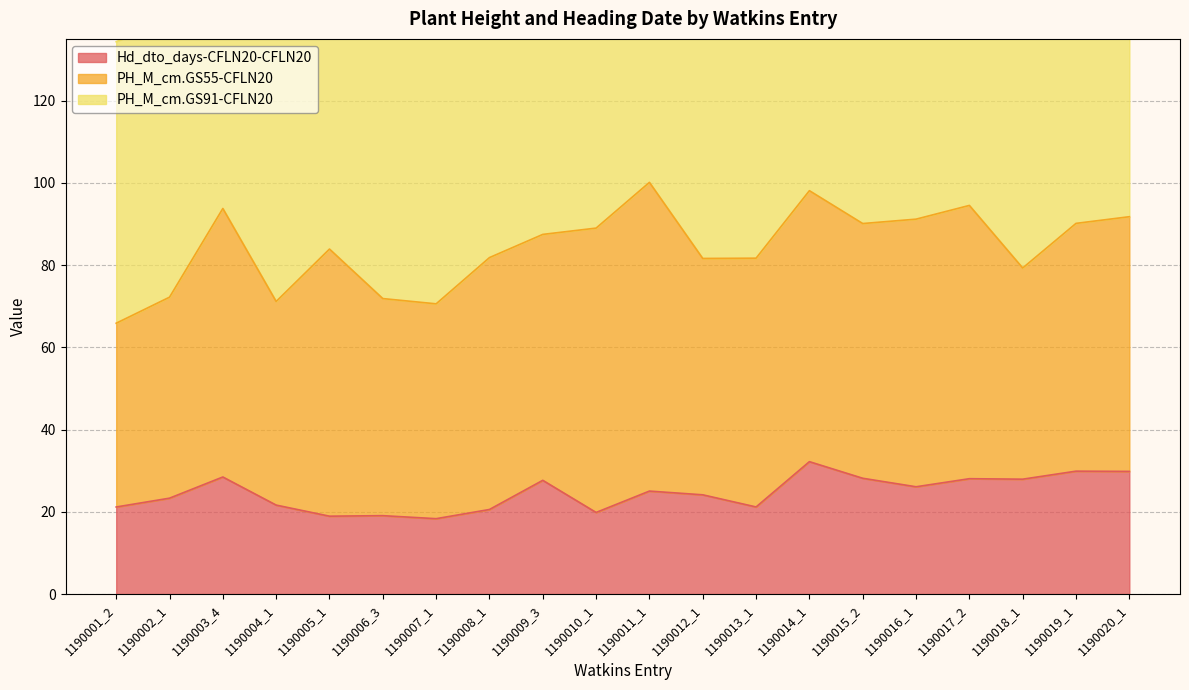

List the labels in order of Hd_dto_days-CFLN20-CFLN20 value, largest first.

1190014_1, 1190019_1, 1190020_1, 1190003_4, 1190015_2, 1190017_2, 1190018_1, 1190009_3, 1190016_1, 1190011_1, 1190012_1, 1190002_1, 1190004_1, 1190013_1, 1190001_2, 1190008_1, 1190010_1, 1190006_3, 1190005_1, 1190007_1